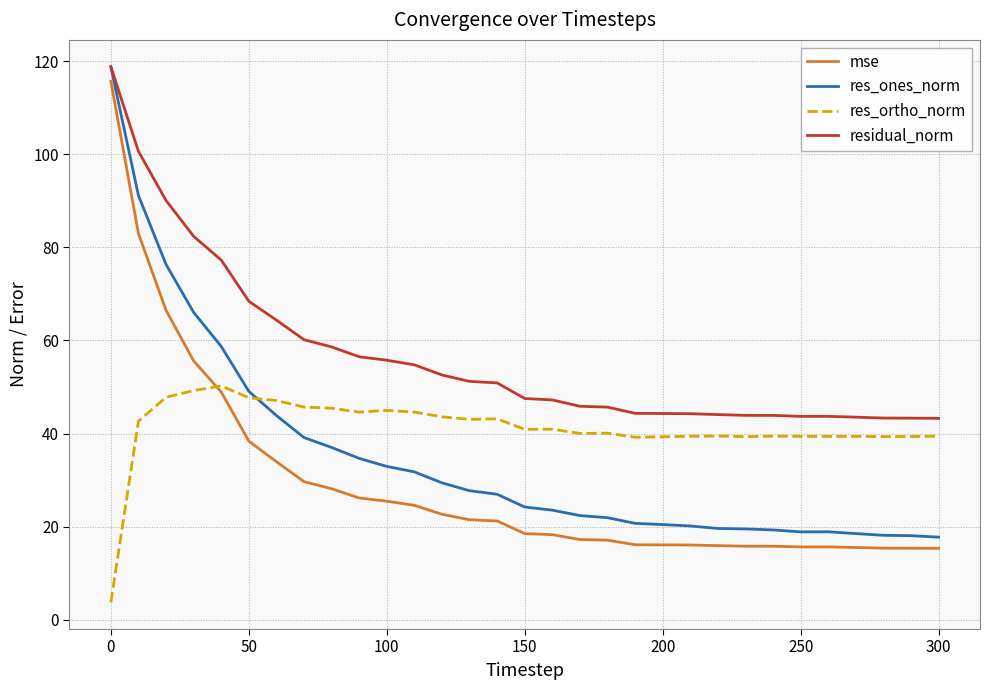

What are all the series names shown in the legend?

mse, res_ones_norm, res_ortho_norm, residual_norm